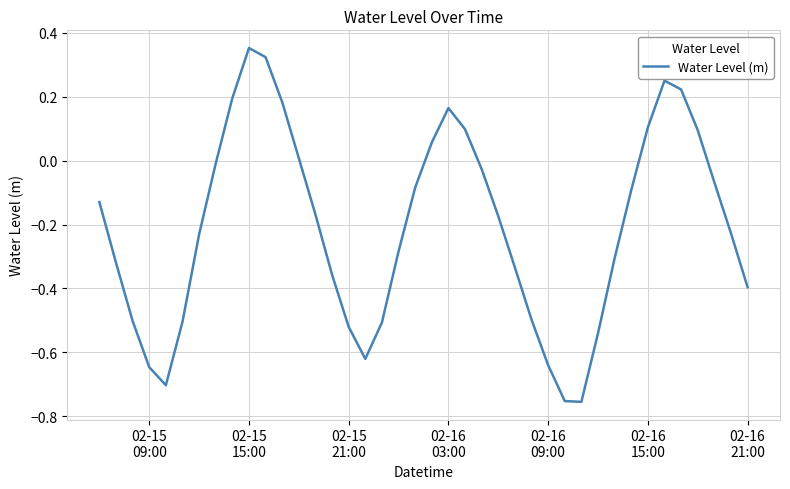

What is the difference between the maximum and minimum values?

1.1